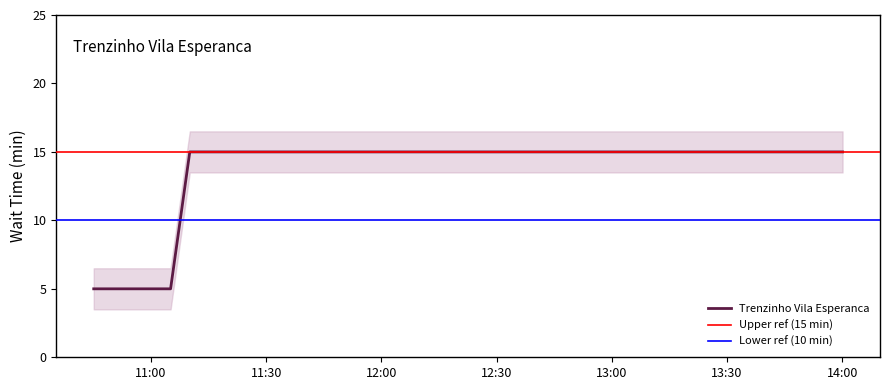

At which category does the chart reach its minimum across all series?

2023-08-03 10:45:04